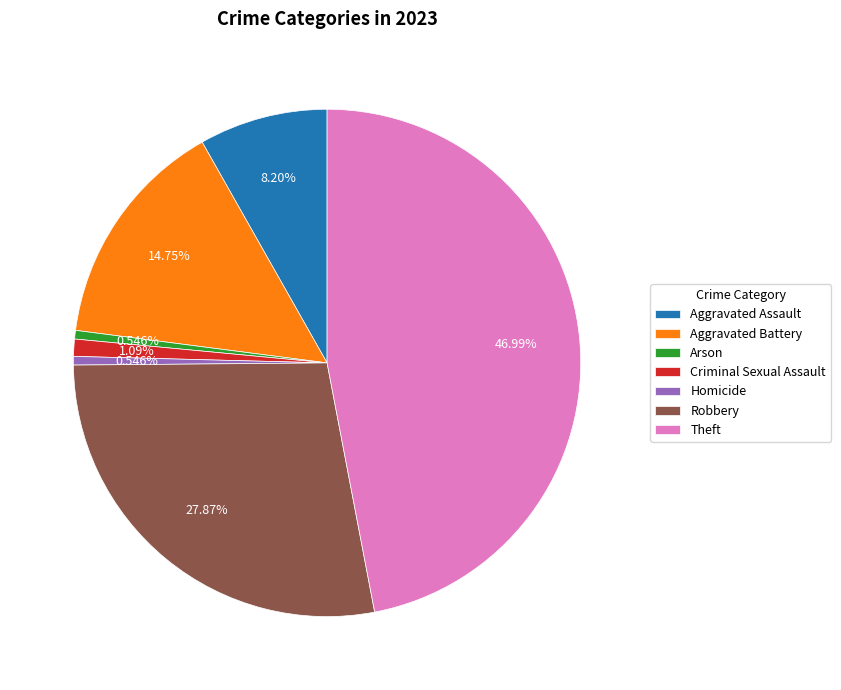

Combined, what portion of the pie is Homicide and Aggravated Assault?

8.7%